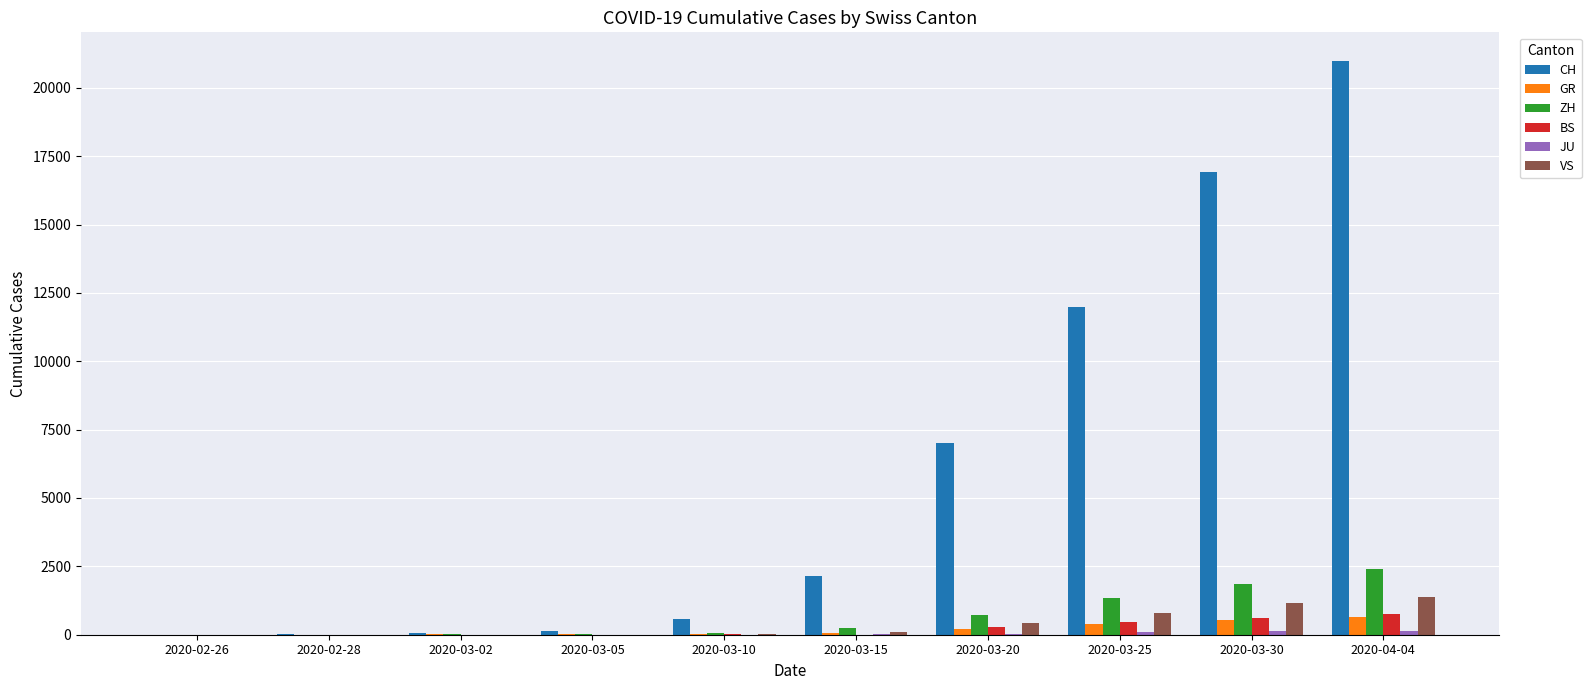

Which series has the widest spread of values?

CH